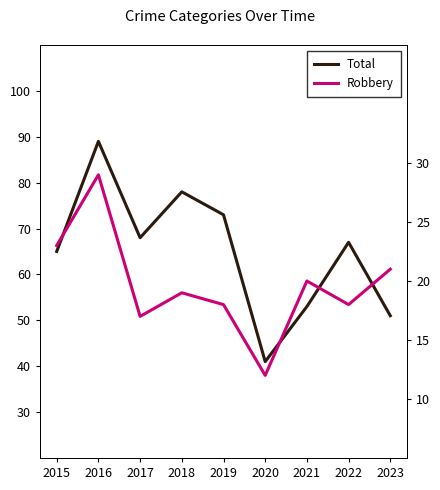

Which series changed the most between 2019 and 2023?

Total